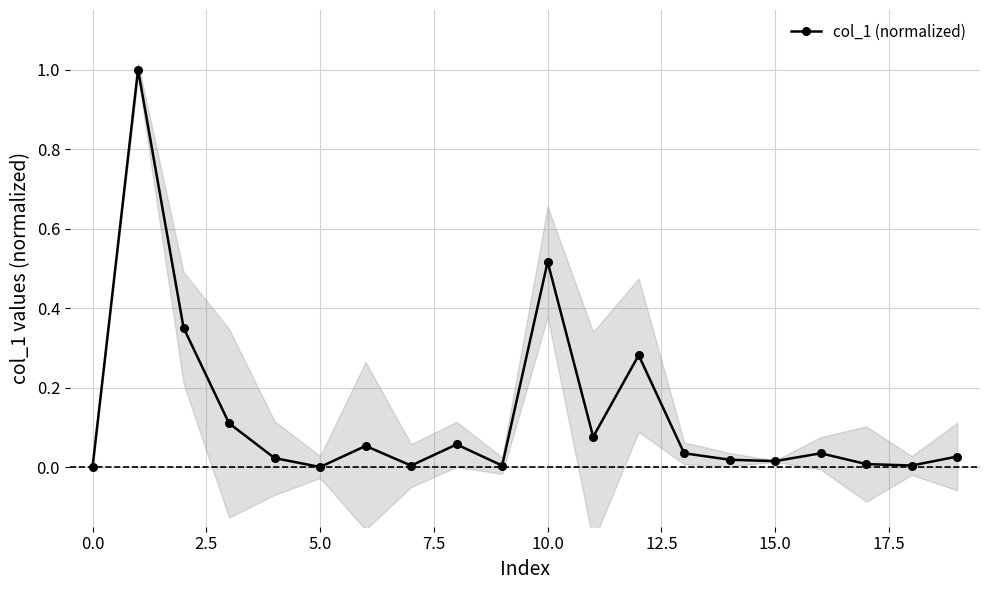

What is the label of the 5th point from the right?

15